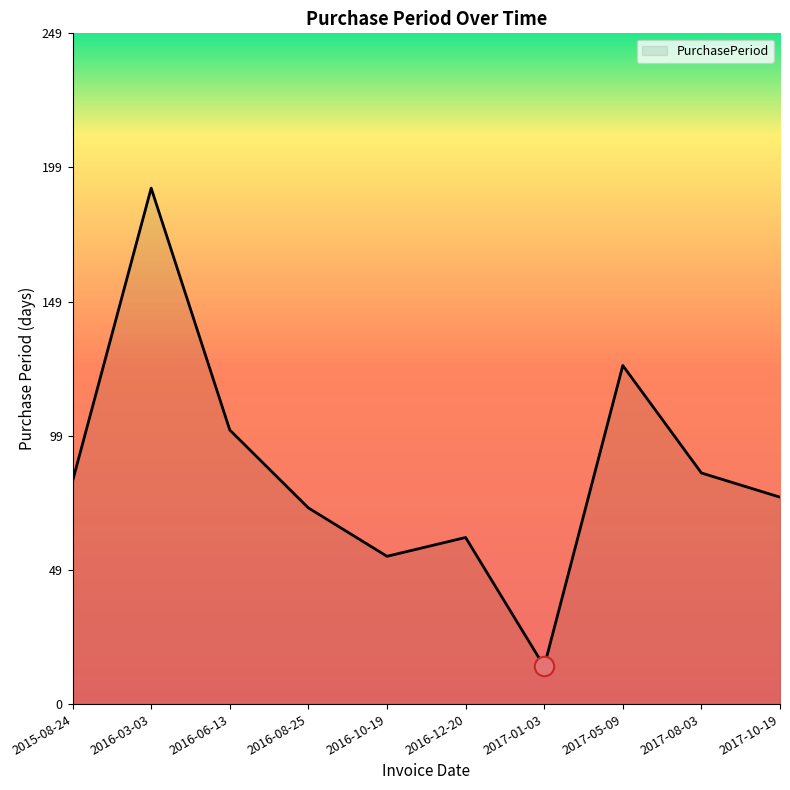

What is the difference between the second highest and minimum values?

112